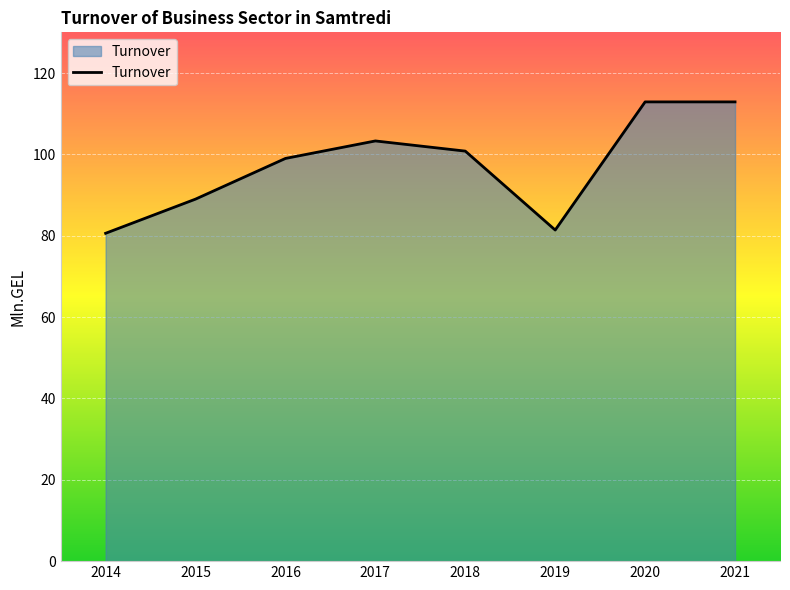

At which category does the data reach its first local valley?

2019